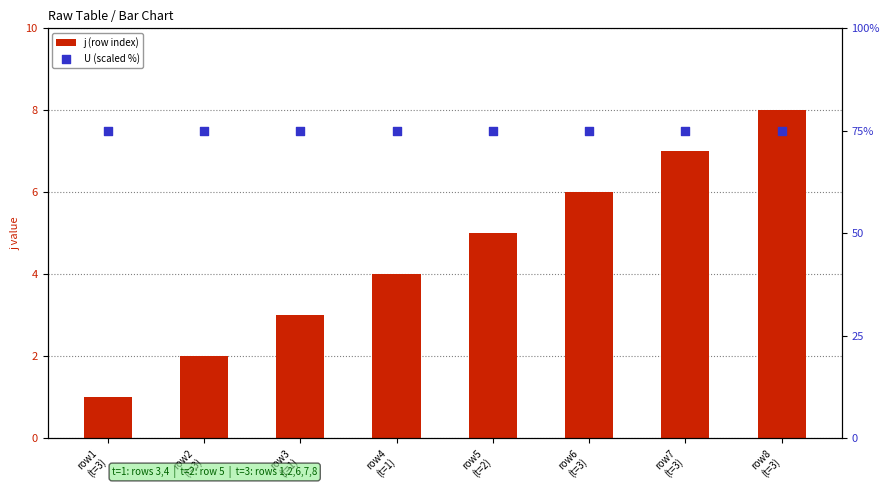

Which series has the largest total across all categories?

U (scaled %)